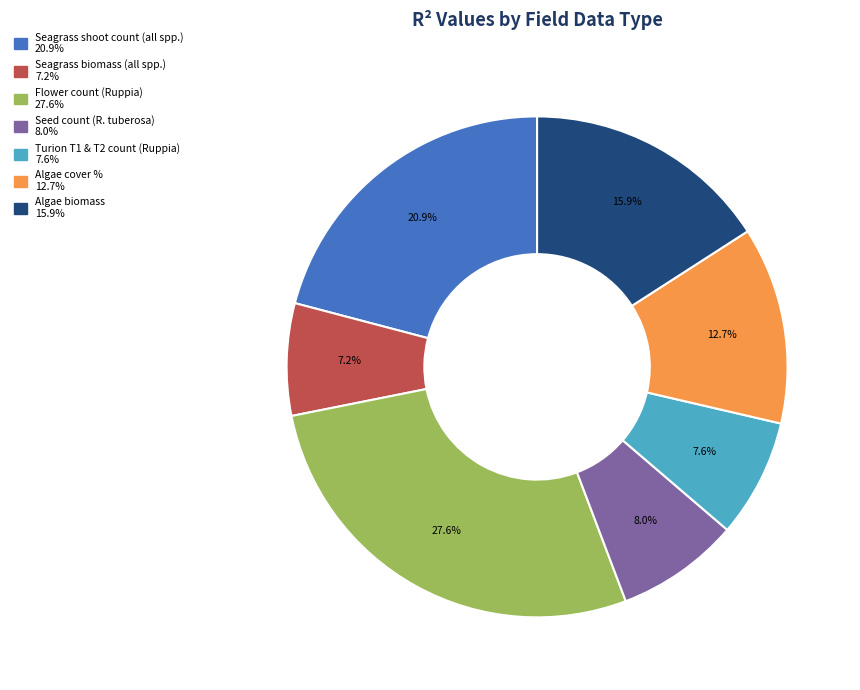

To the nearest percent, what portion does Seagrass shoot count (all spp.) represent?

21%